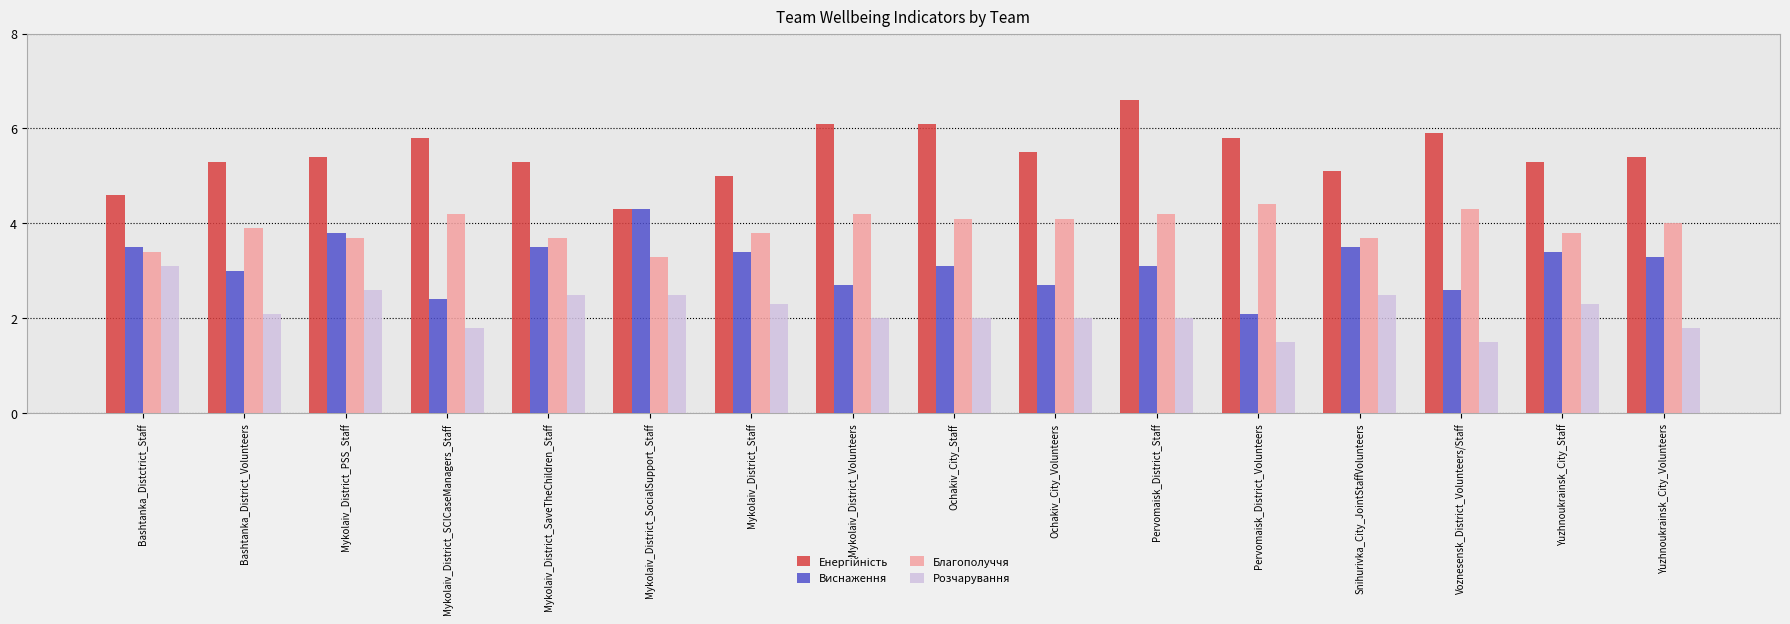

What is the difference between the highest and lowest values at Mykolaiv_District_SocialSupport_Staff?

1.8